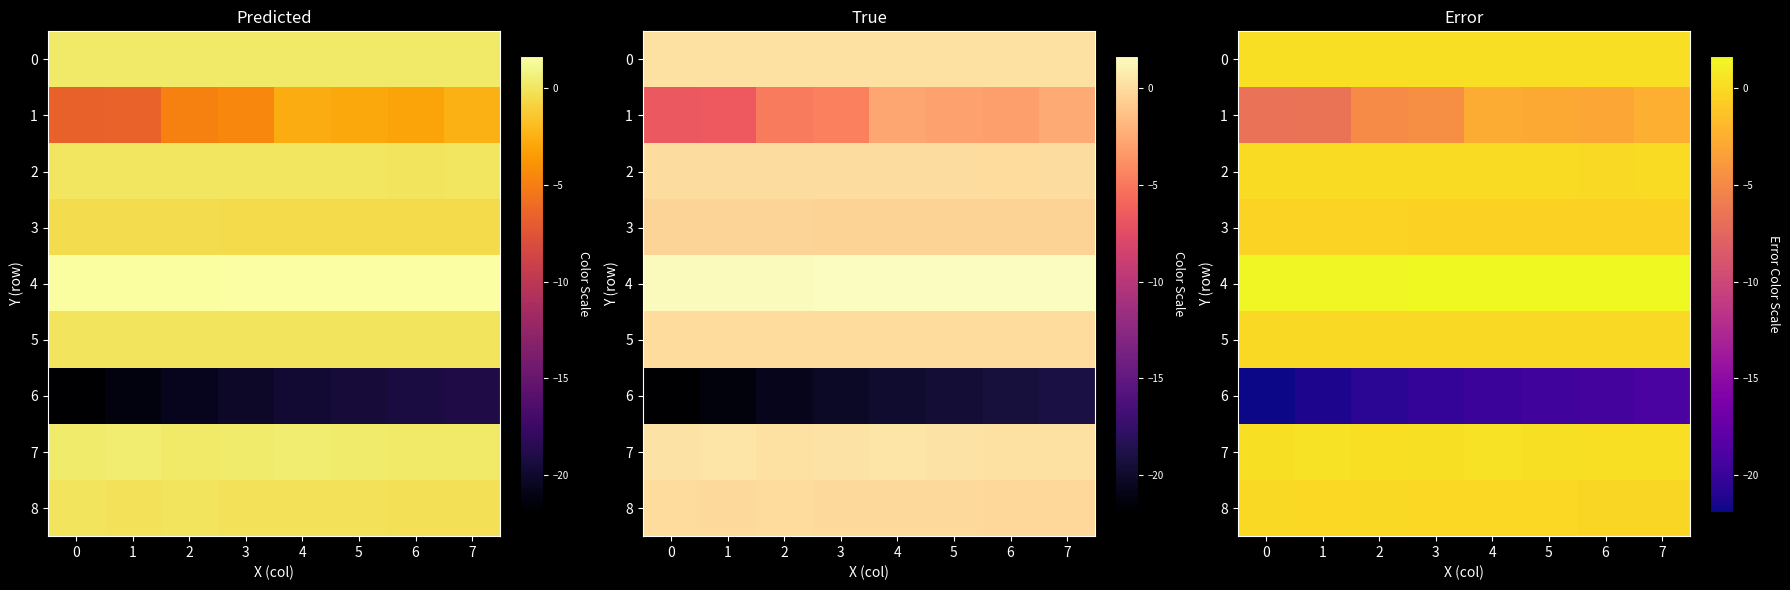

At which category does the chart reach its peak across all series?

7